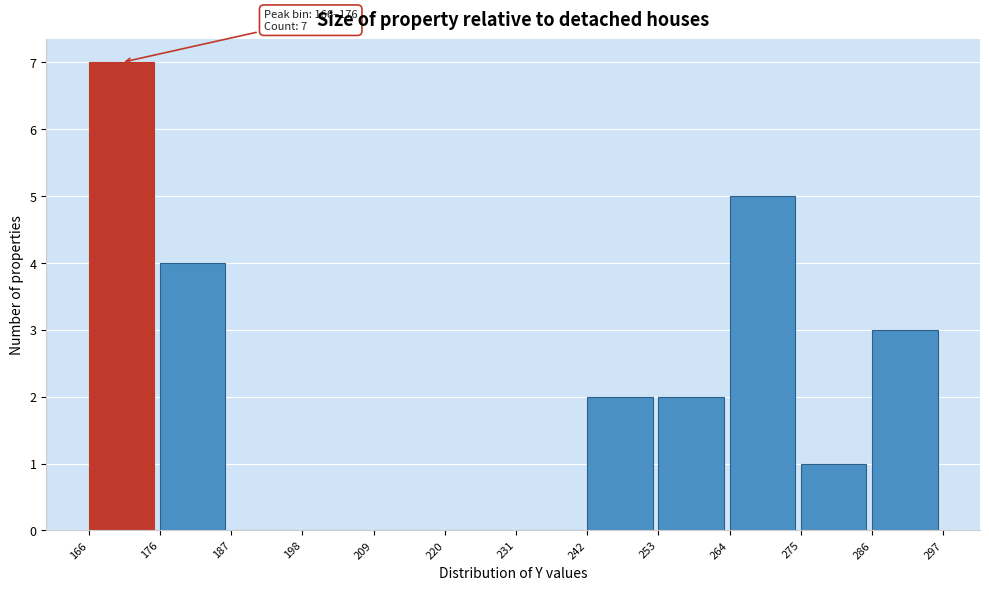

Which range on the x-axis has the tallest bar?

166 to 176